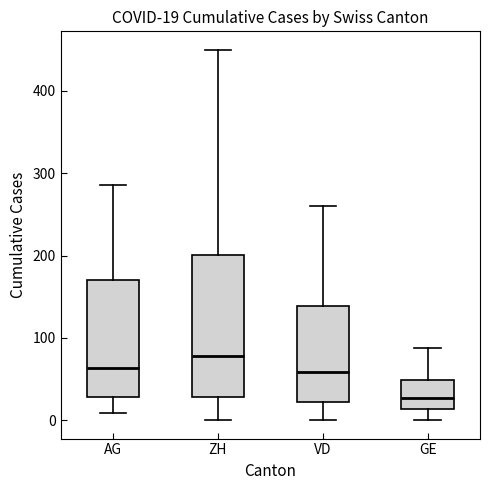

Which box has the lowest median line?

GE